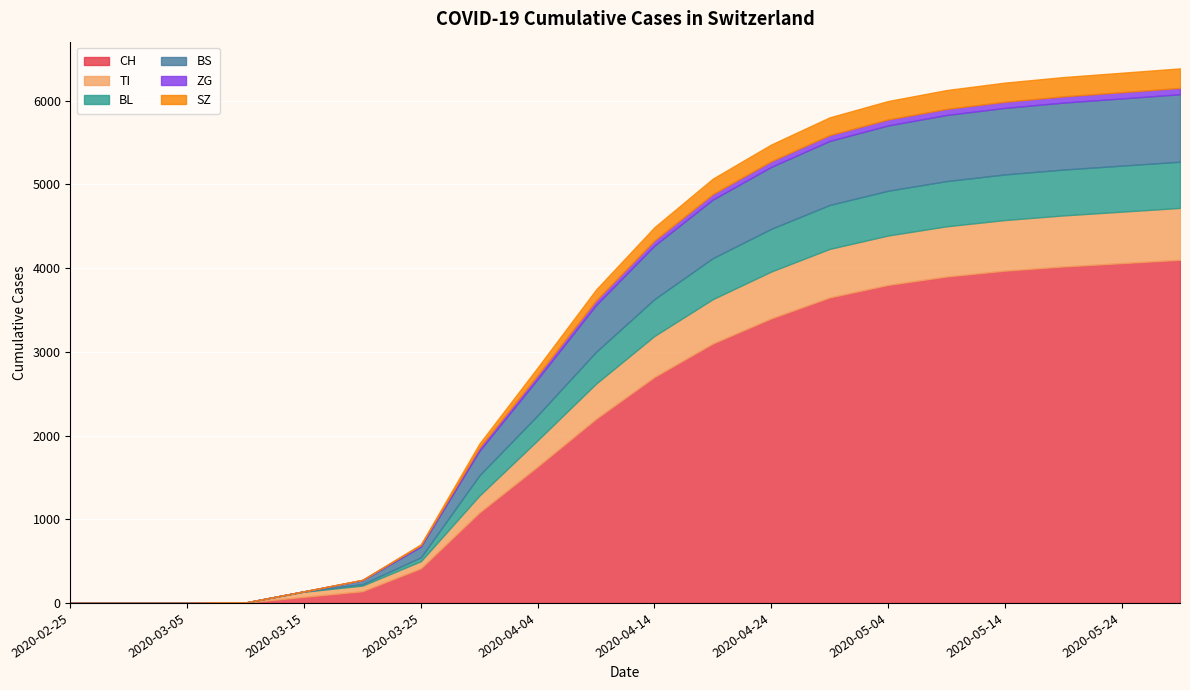

What is the highest value of the BS series?

806